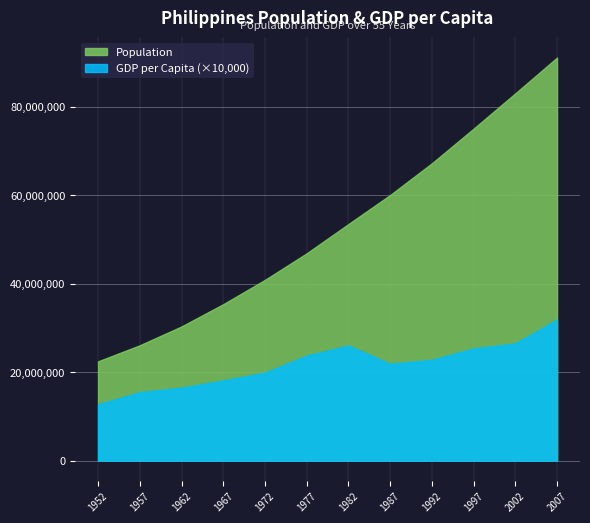

True or false: GDP per Capita and Population cross at least once.

False